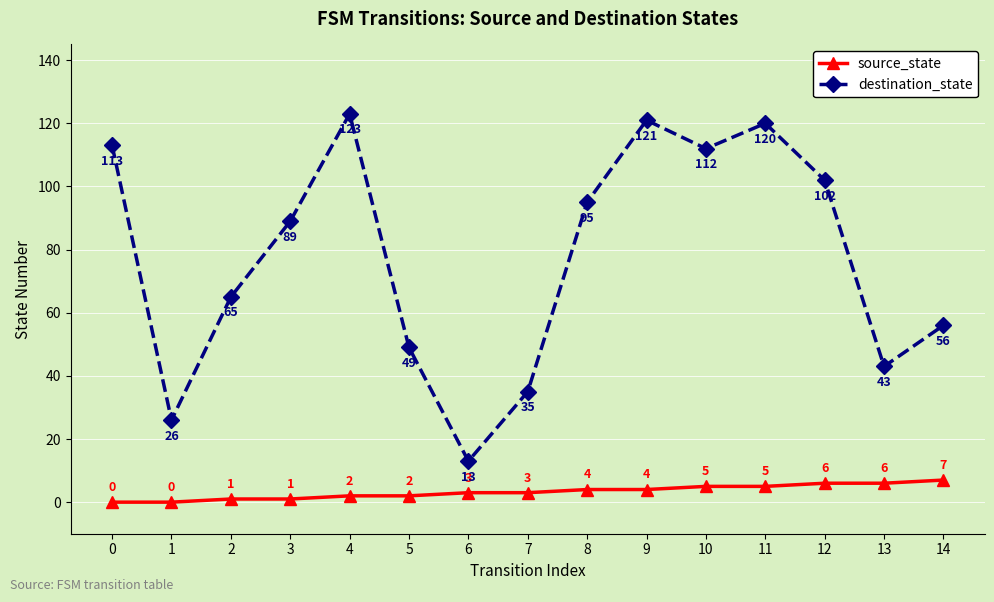

Reading left to right, transcribe all the data shown in this chart.

source_state: 0=0	1=0	2=1	3=1	4=2	5=2	6=3	7=3	8=4	9=4	10=5	11=5	12=6	13=6	14=7
destination_state: 0=113	1=26	2=65	3=89	4=123	5=49	6=13	7=35	8=95	9=121	10=112	11=120	12=102	13=43	14=56